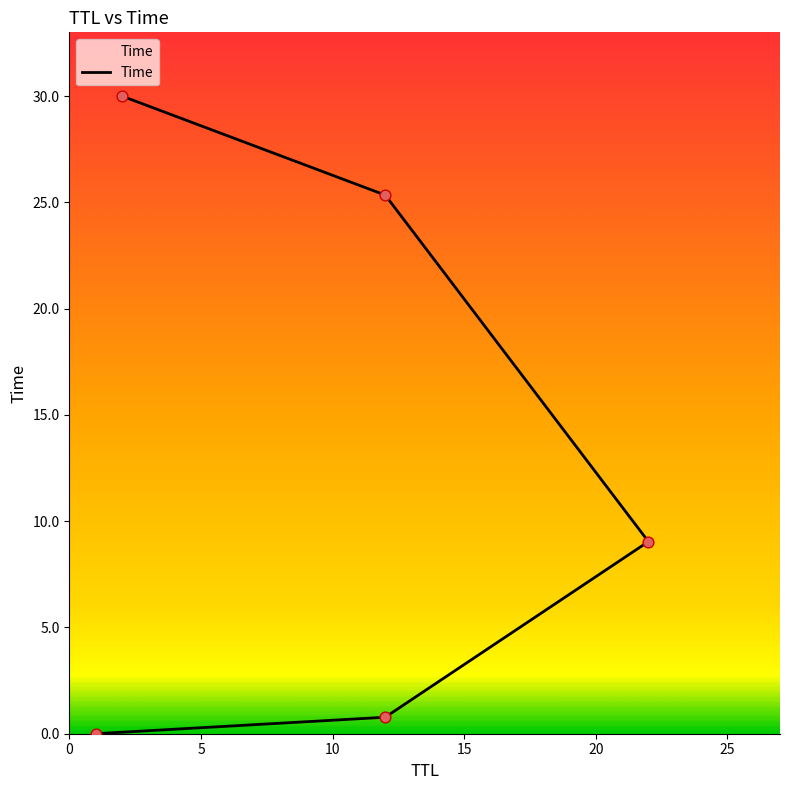

Between 12 and 22, which is larger?

22